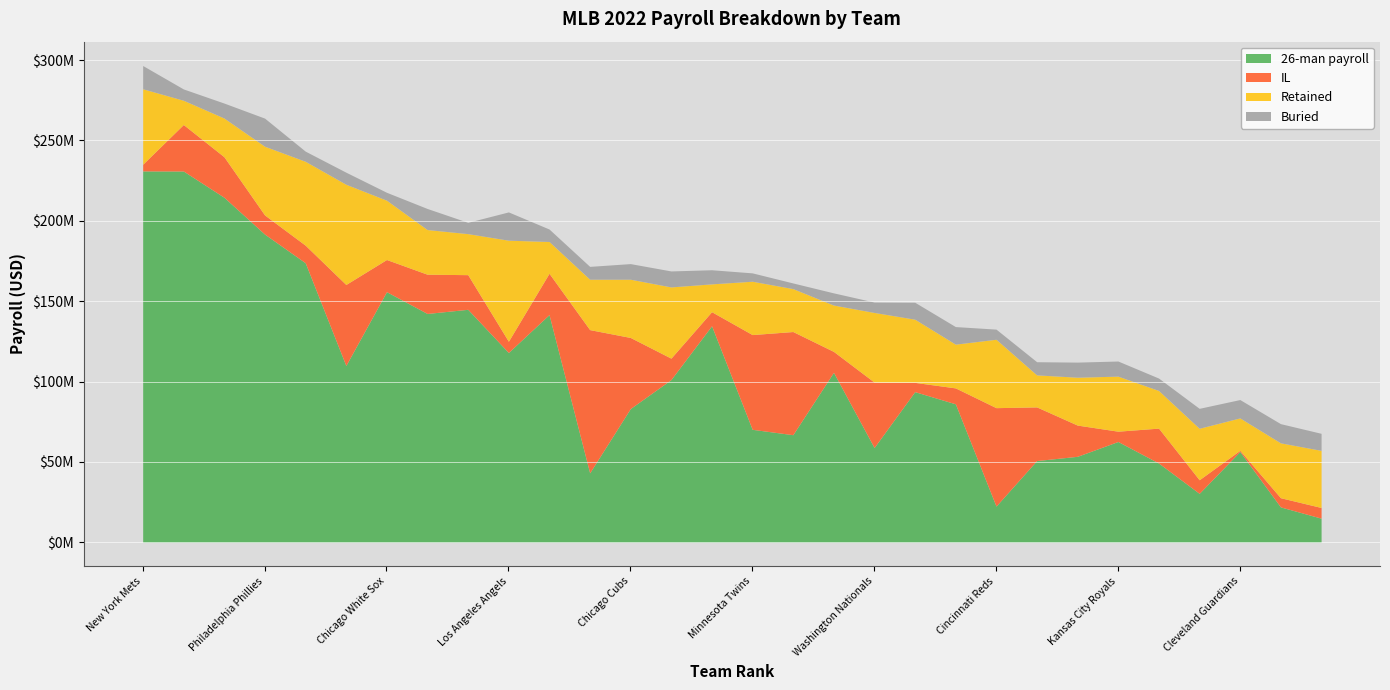

The value of 26-man payroll at Miami Marlins is 77396746. True or false?

False